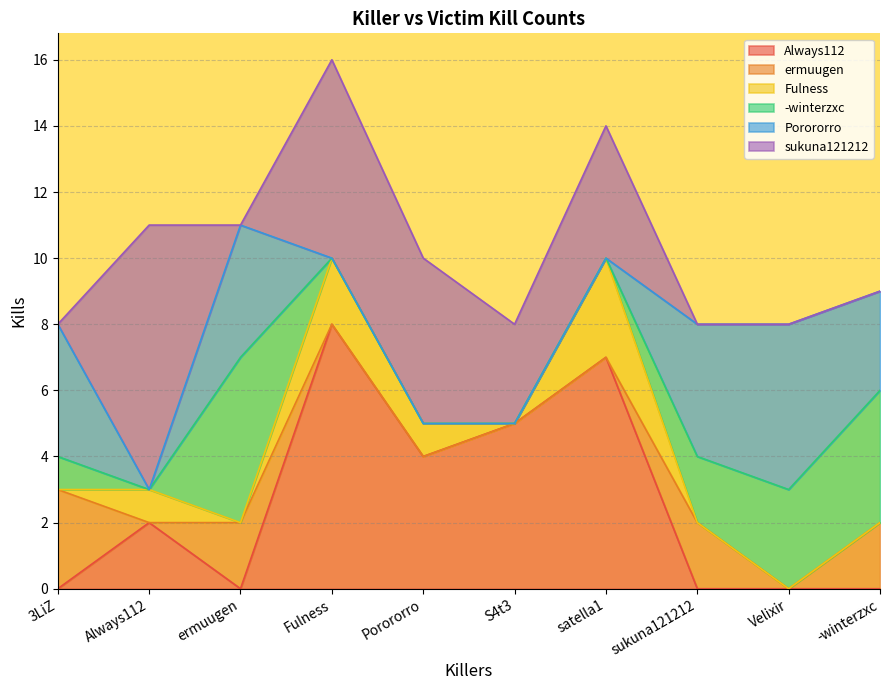

True or false: Fulness and sukuna121212 intersect in this chart.

False